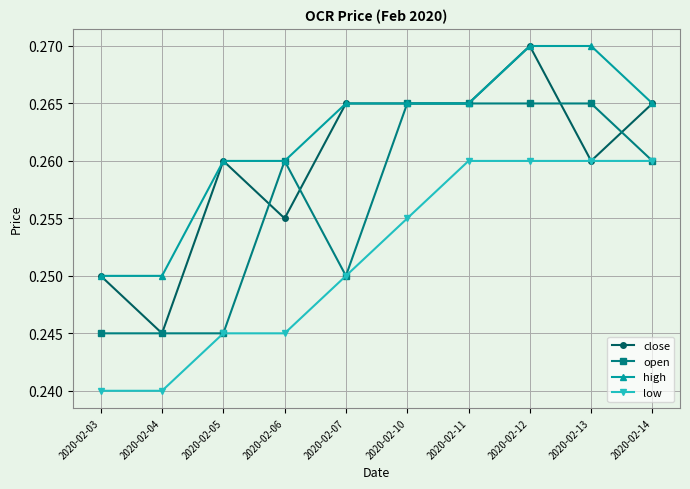

List the series in order of their overall mean, highest first.

high, close, open, low